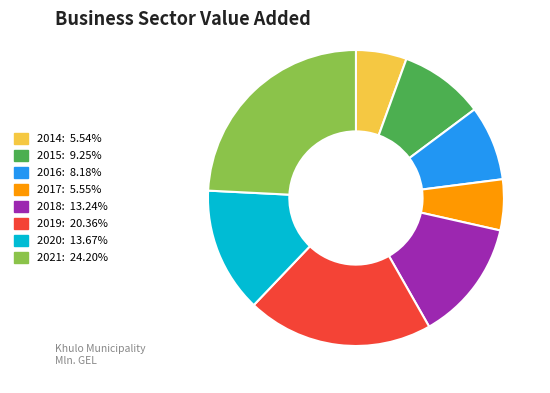

Combined, do 2017: 5.55% and 2014: 5.54% account for over 50%?

No